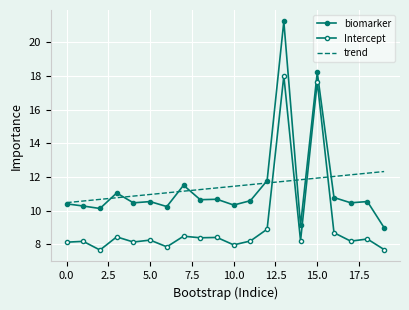

Reading left to right, list all the values displayed in this chart.

biomarker: 10.4	10.3	10.1	11.0	10.5	10.5	10.2	11.5	10.7	10.7	10.3	10.6	11.8	21.2	9.1	18.2	10.8	10.5	10.5	9.0
Intercept: 8.1	8.2	7.7	8.4	8.1	8.3	7.9	8.5	8.4	8.4	8.0	8.2	8.9	18.0	8.2	17.6	8.7	8.2	8.3	7.7
trend: 10.5	10.6	10.7	10.8	10.9	11.0	11.1	11.2	11.3	11.4	11.4	11.5	11.6	11.7	11.8	11.9	12.0	12.1	12.2	12.3